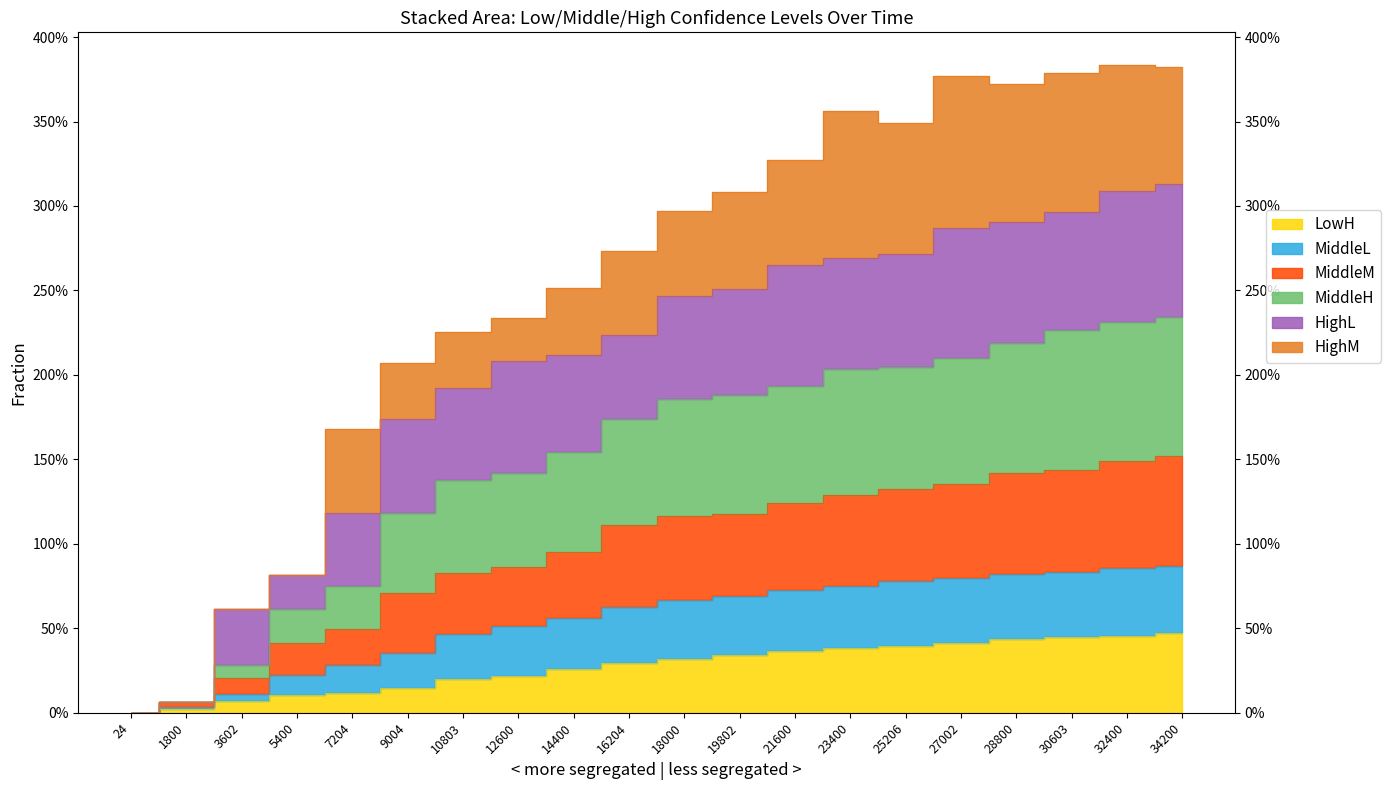

Between 16204 and 12600, which is larger?

16204